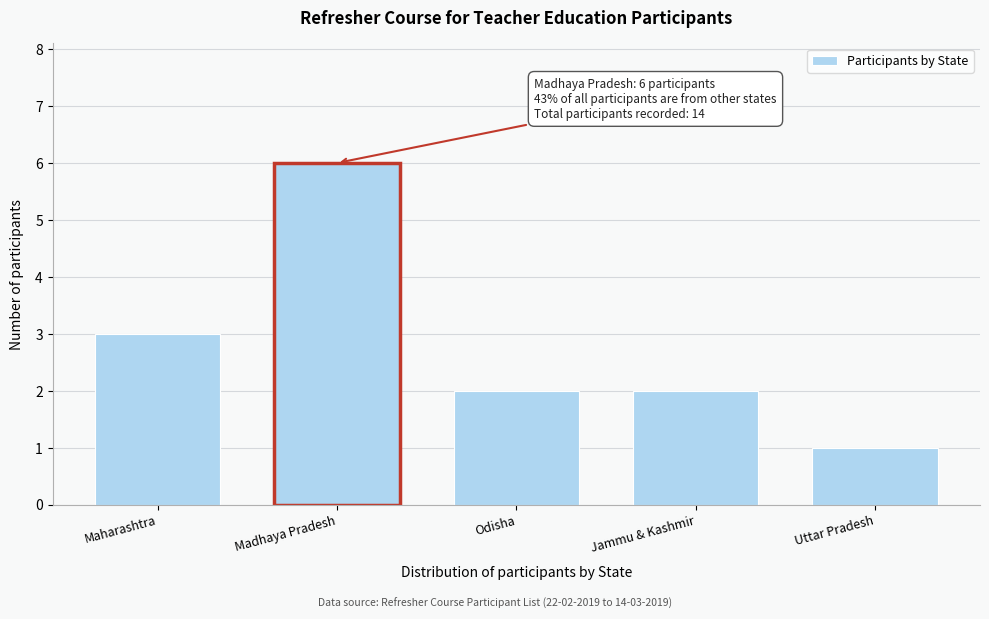

Reading right to left, what are all the values shown in this chart?

1	2	2	6	3